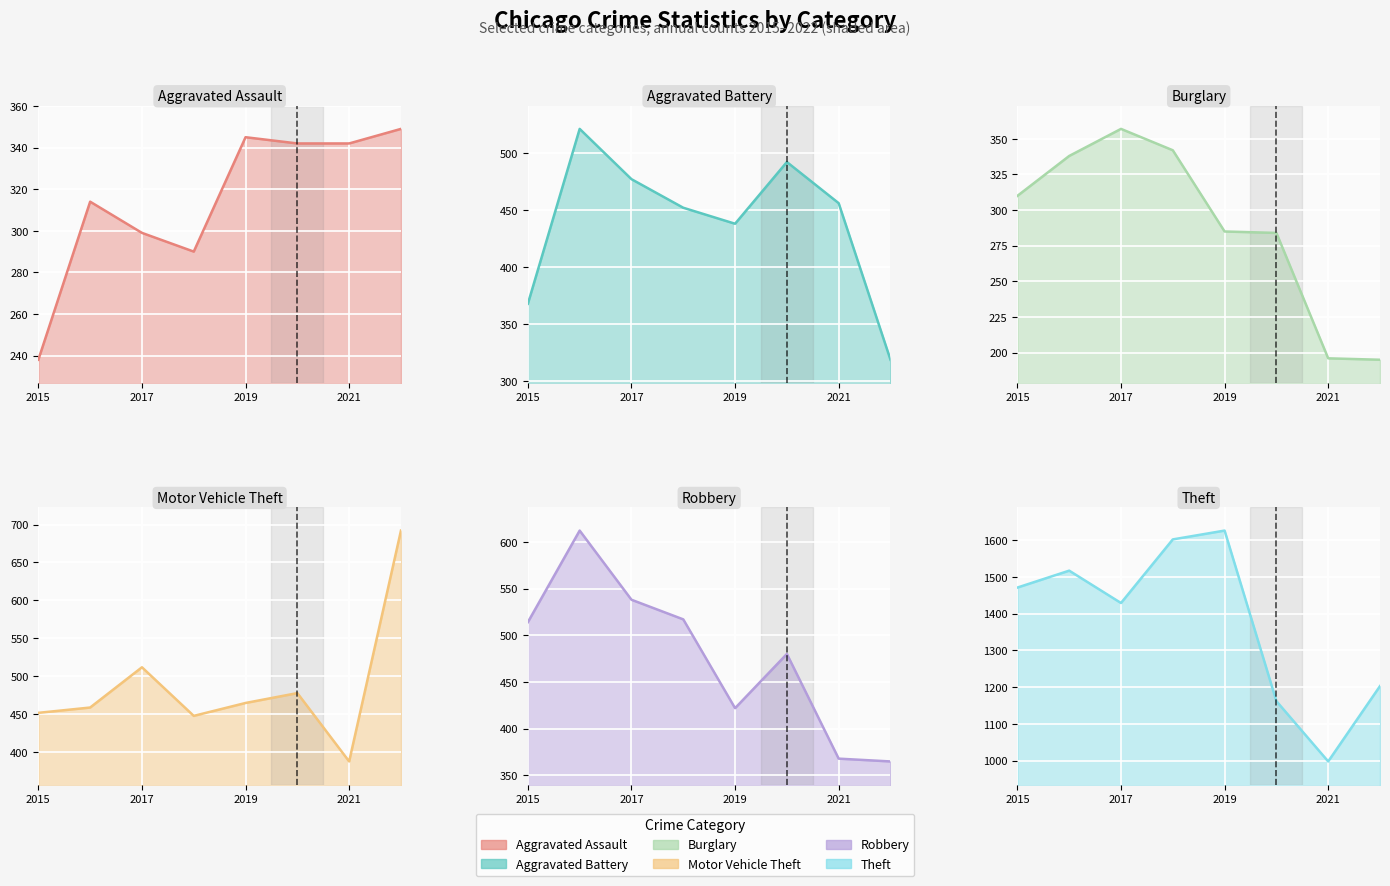

What is the difference between the maximum and minimum values in the Aggravated Assault series?

111